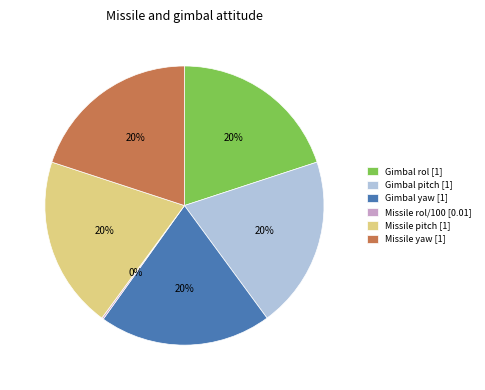

What is the ratio of the value at Gimbal yaw [1] to the value at Gimbal rol [1]?

1.0